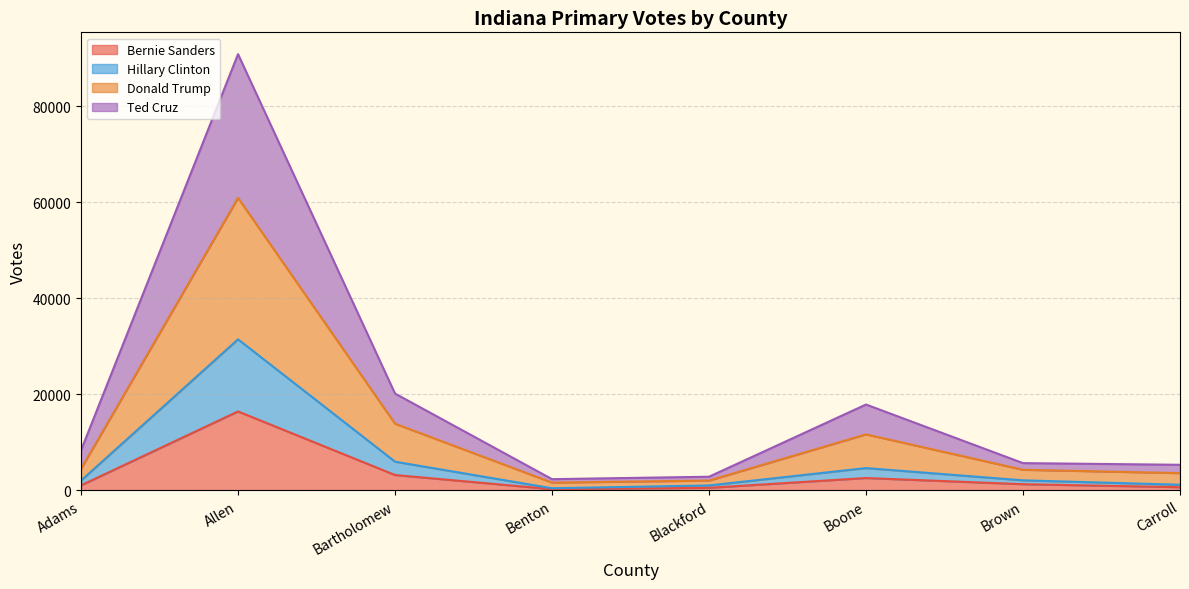

Rank the categories by Donald Trump value from highest to lowest.

Allen, Bartholomew, Boone, Adams, Brown, Carroll, Blackford, Benton